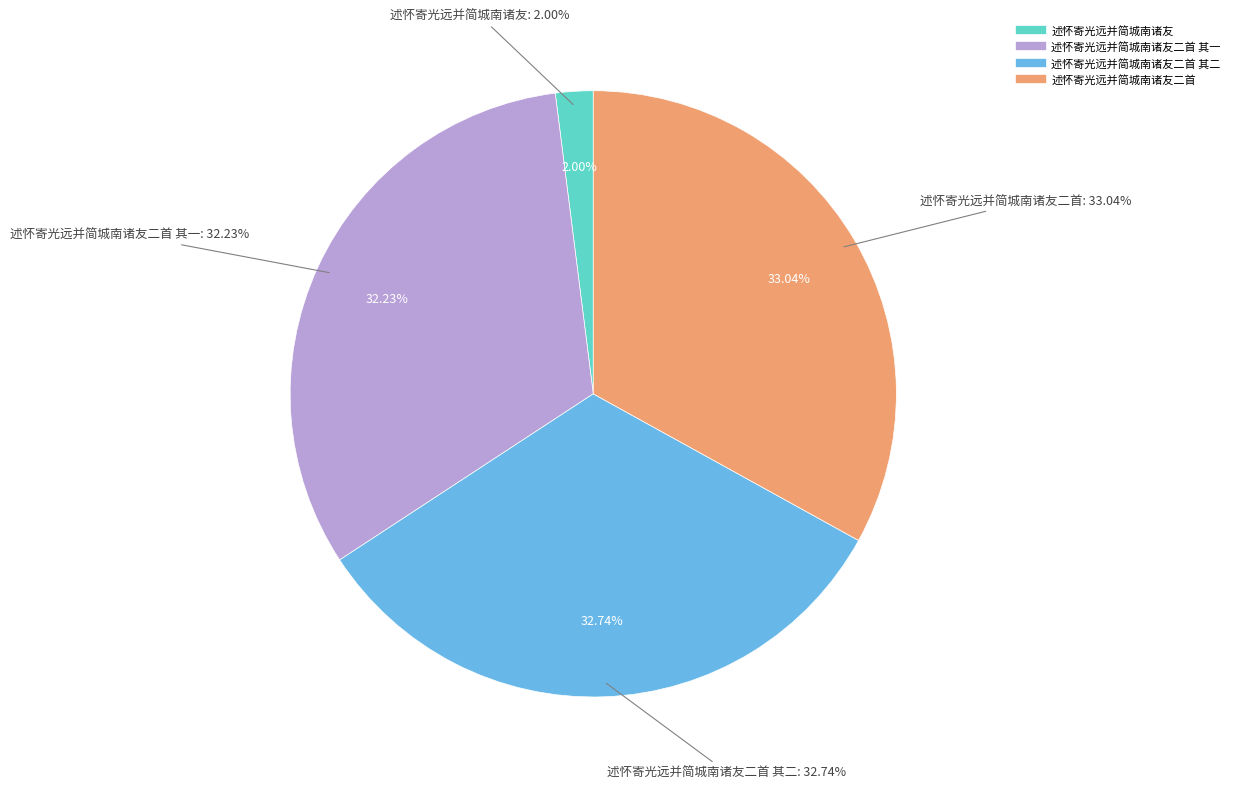

How many segments does this pie chart have?

4